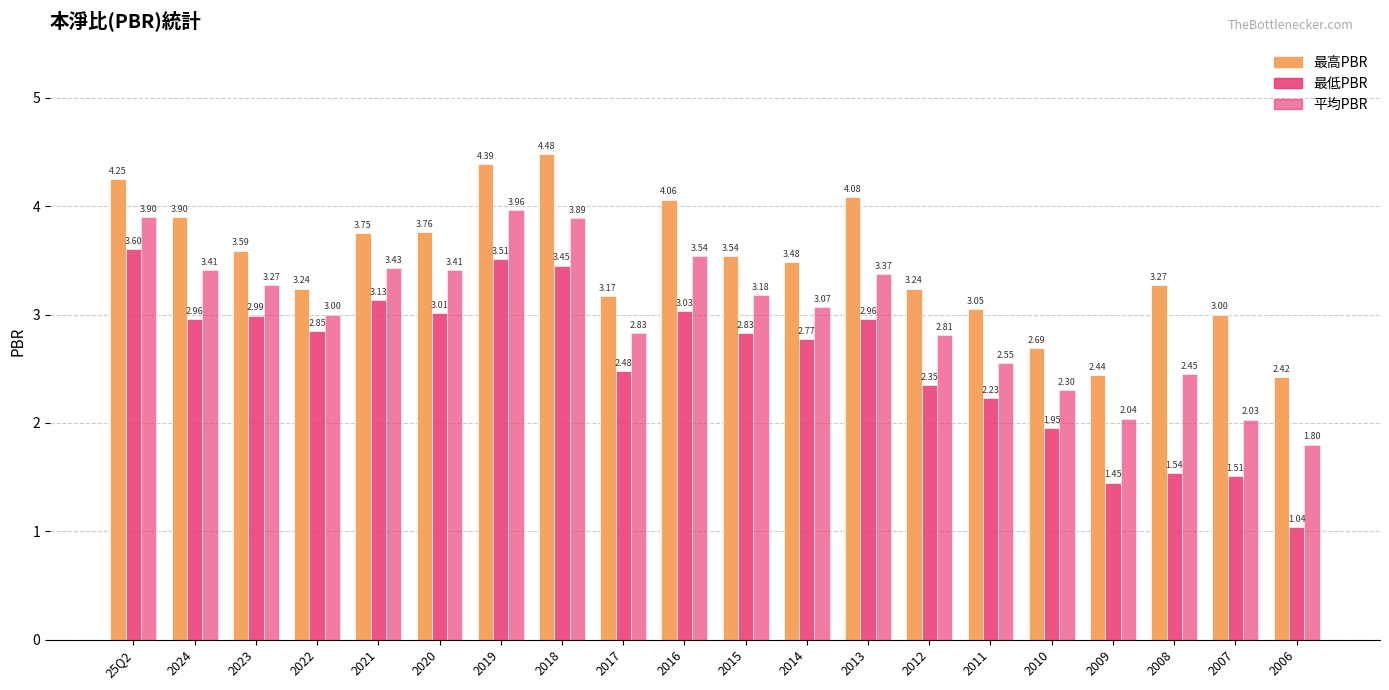

How many bars are there in total?

60